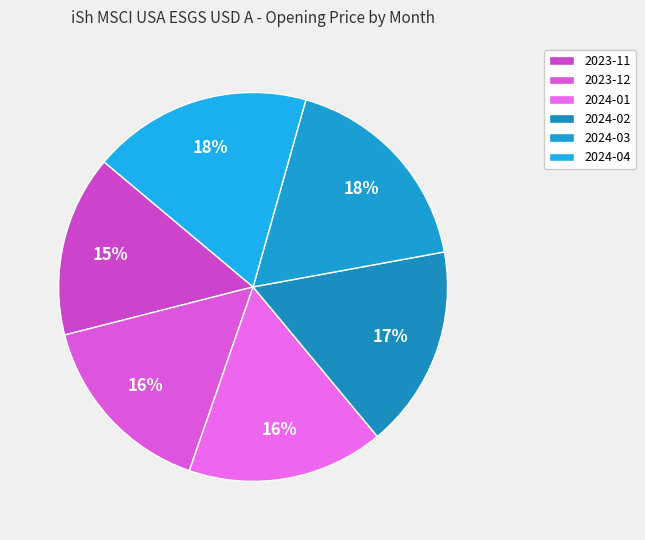

How many segments does this pie chart have?

6